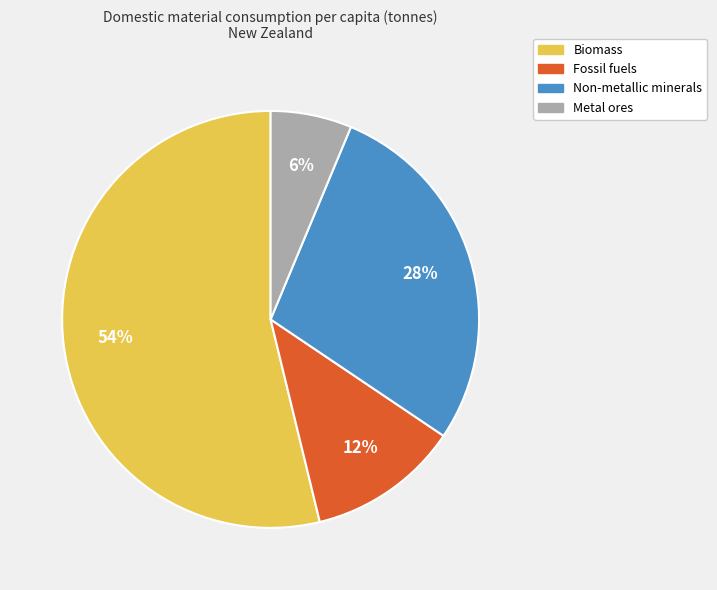

Is it true that Non-metallic minerals is 38% of the pie?

False